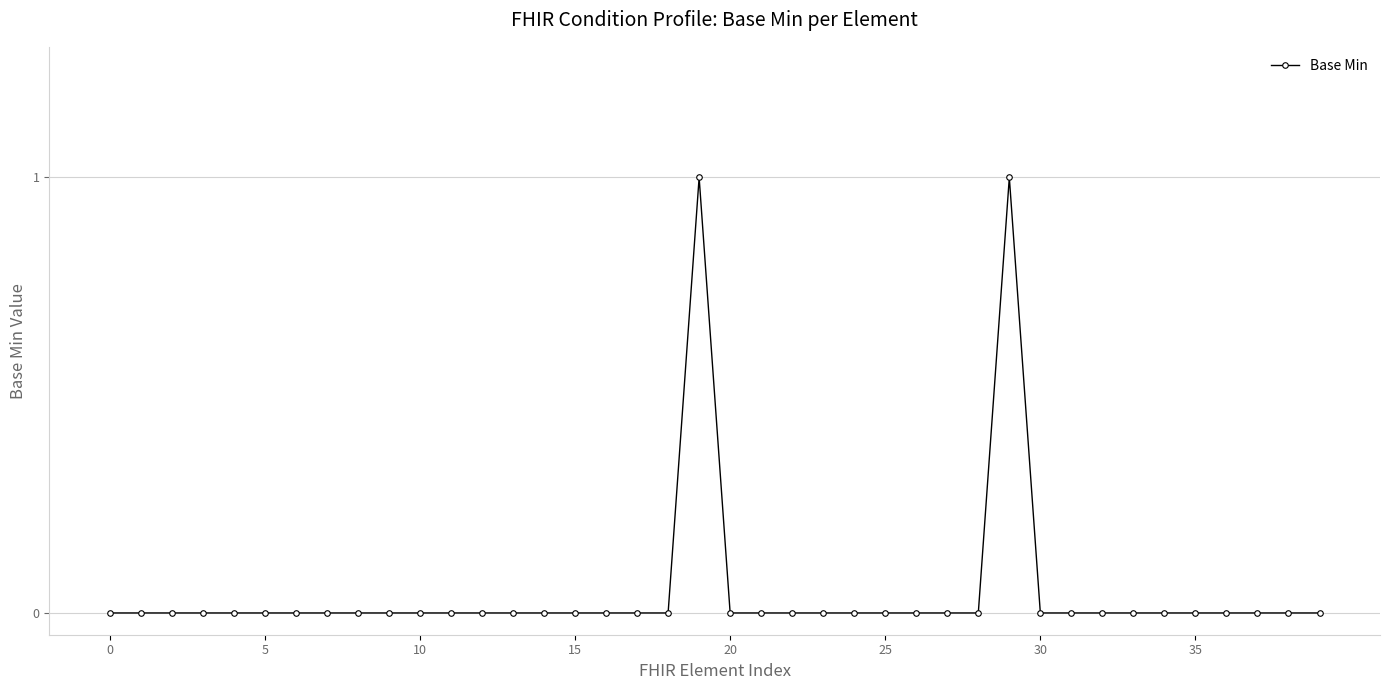

What is the label of the 1st point from the right?

39